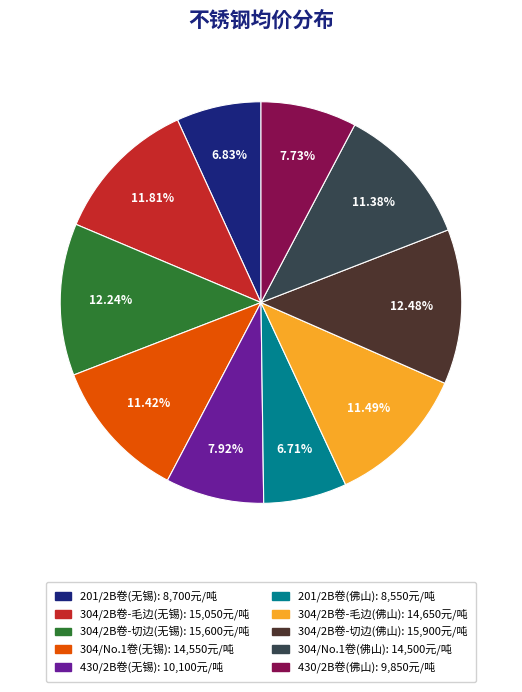

To the nearest percent, what percentage of the pie is 201/2B卷(佛山)?

7%